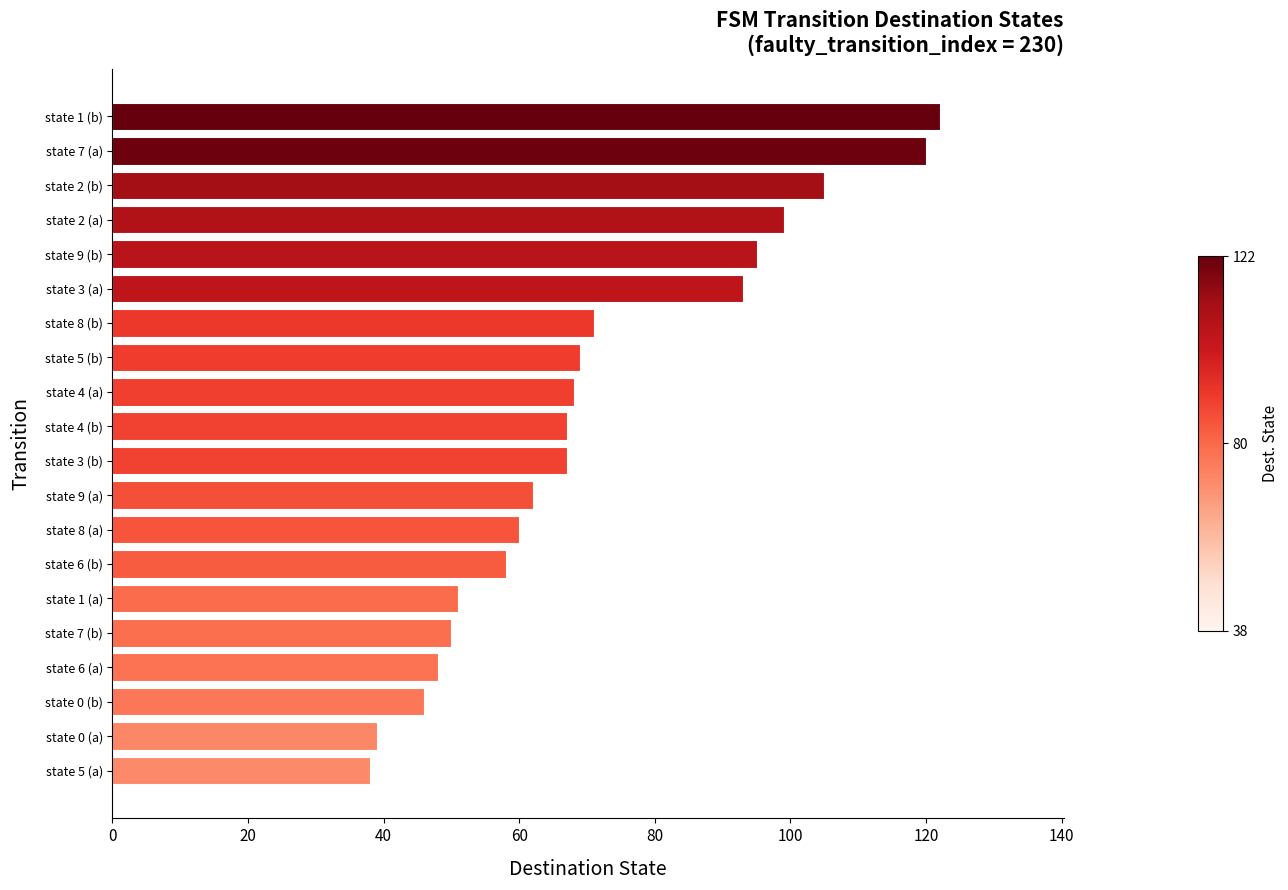

How many distinct data groups are displayed?

1